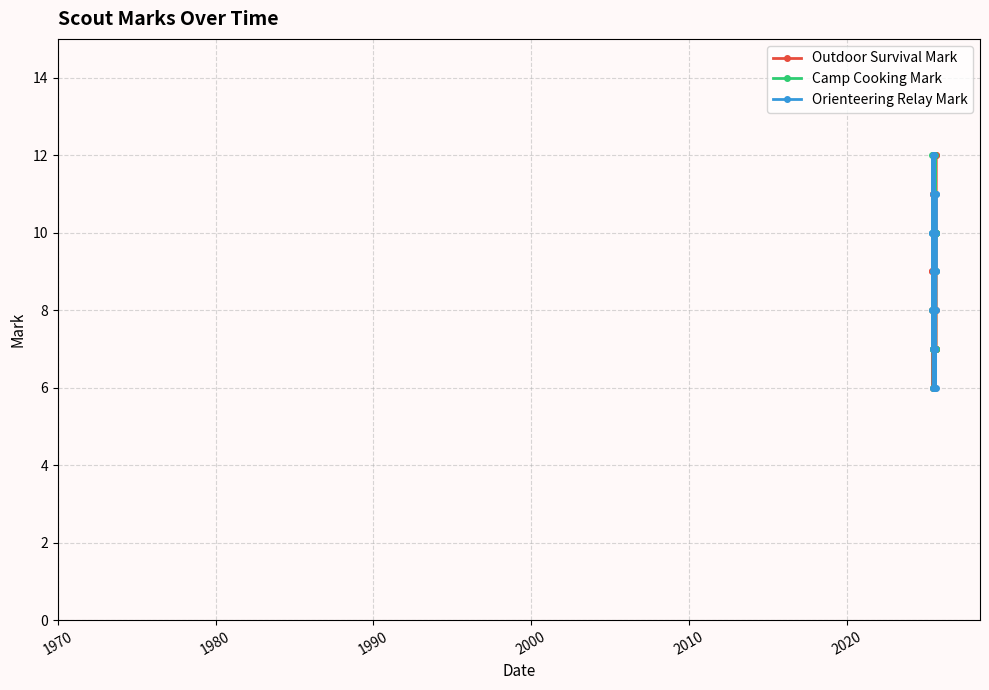

Is it true that Camp Cooking Mark equals 2 at 2030?

False